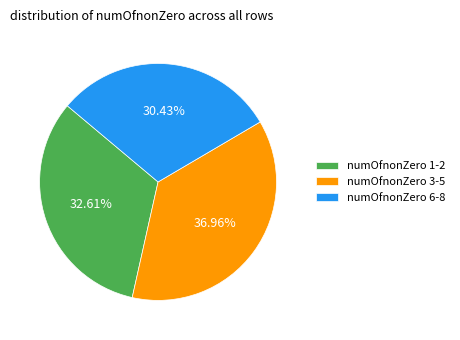

What is the smallest slice in the pie chart?

numOfnonZero 6-8